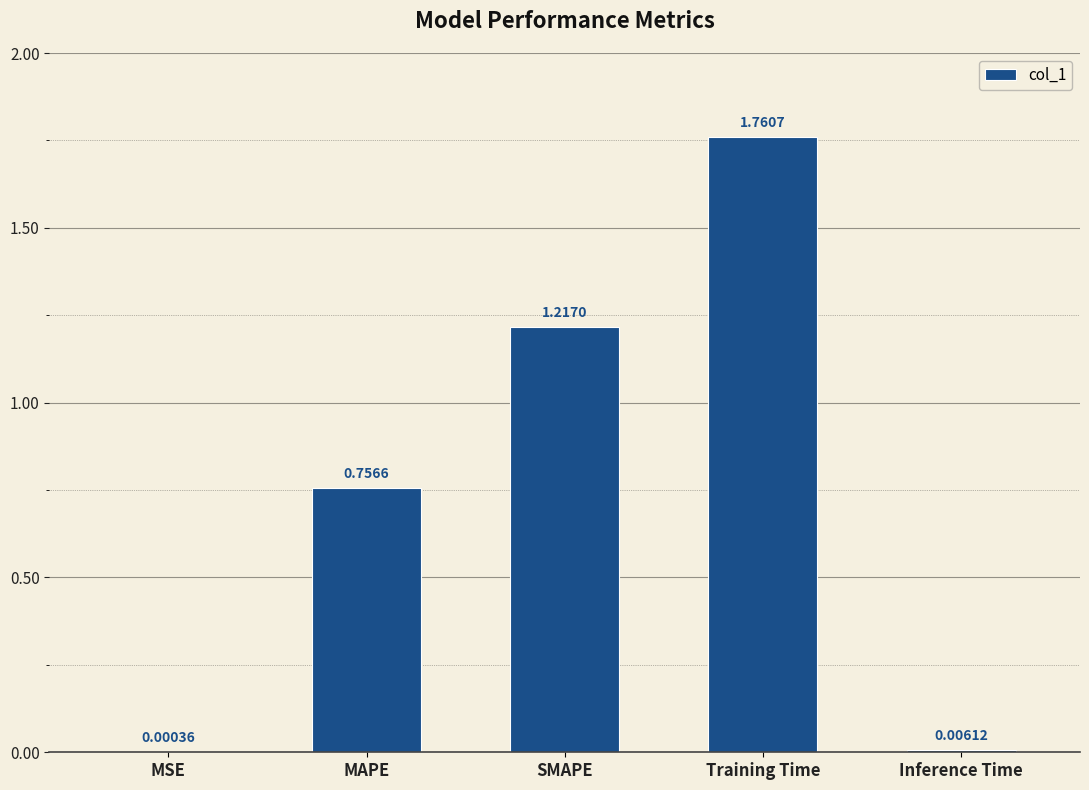

What is the difference between the values at MAPE and Training Time?

1.0